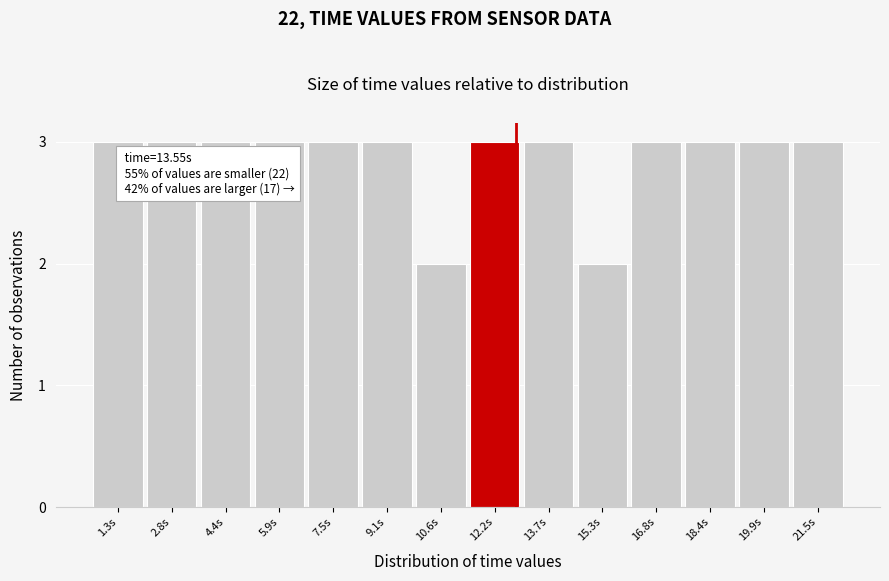

Reading left to right, what are all the values shown in this chart?

1.3s=3	2.8s=3	4.4s=3	5.9s=3	7.5s=3	9.1s=3	10.6s=2	12.2s=3	13.7s=3	15.3s=2	16.8s=3	18.4s=3	19.9s=3	21.5s=3